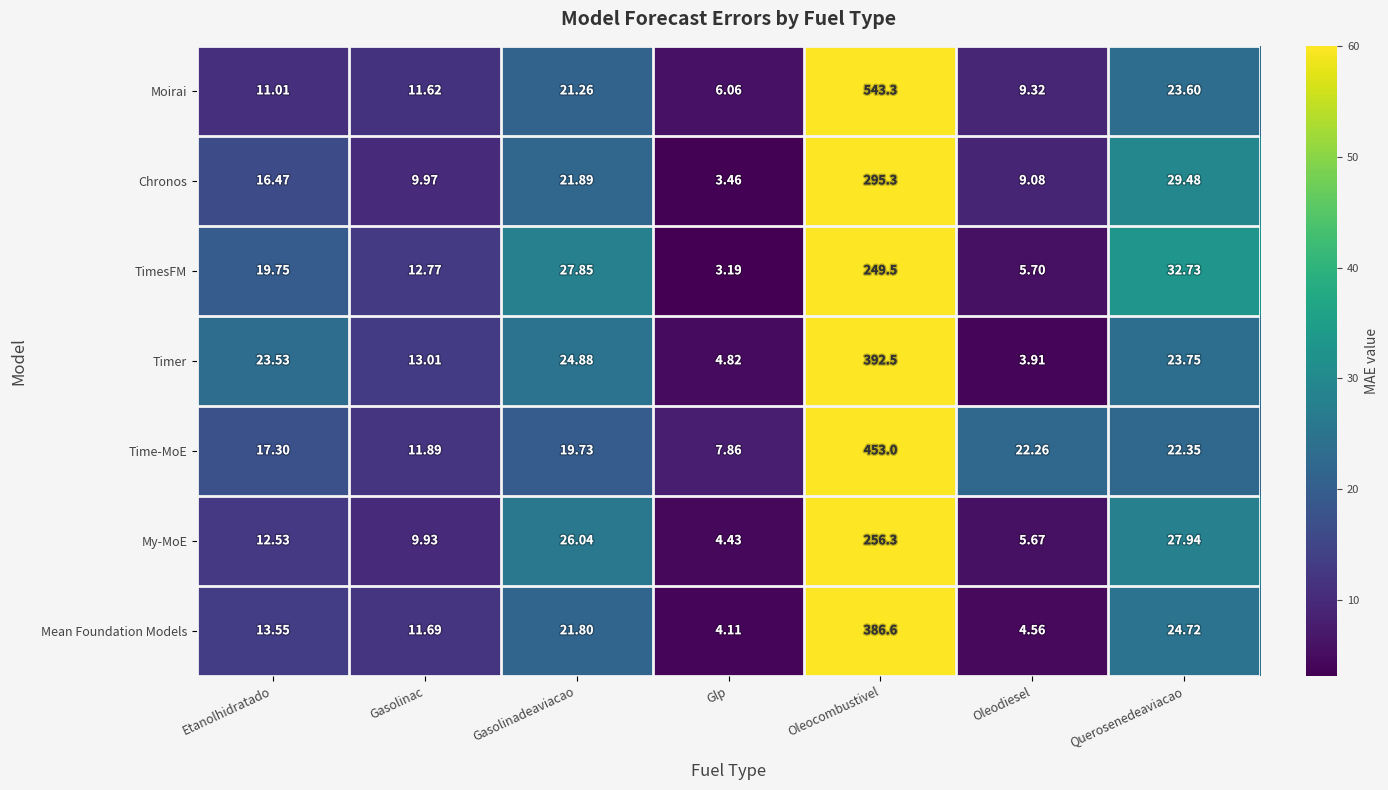

At which category does the chart reach its minimum across all series?

Glp